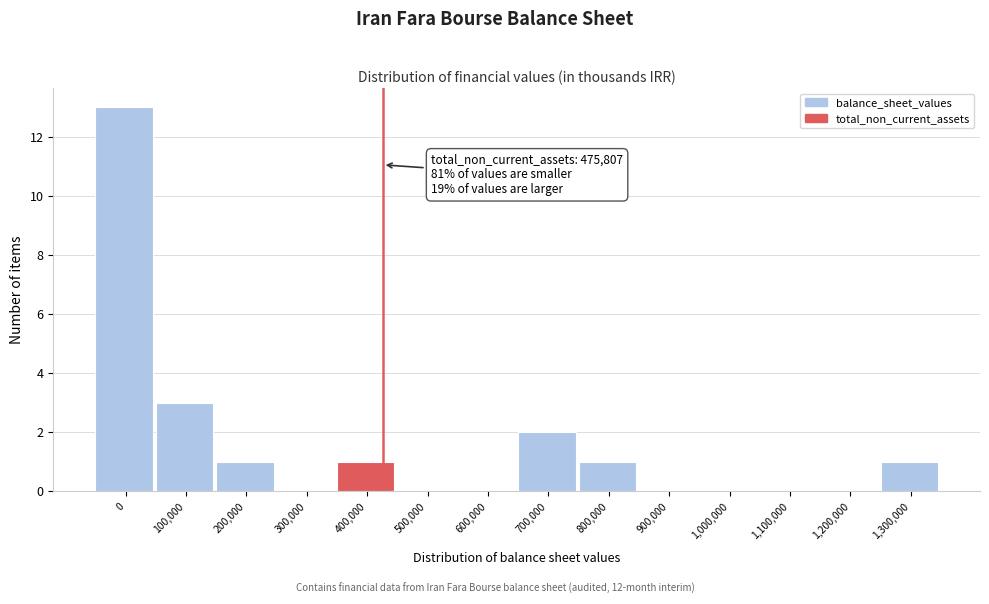

Reading left to right, what are all the values shown in this chart?

0=13	100,000=3	200,000=1	300,000=0	400,000=1	500,000=0	600,000=0	700,000=2	800,000=1	900,000=0	1,000,000=0	1,100,000=0	1,200,000=0	1,300,000=1